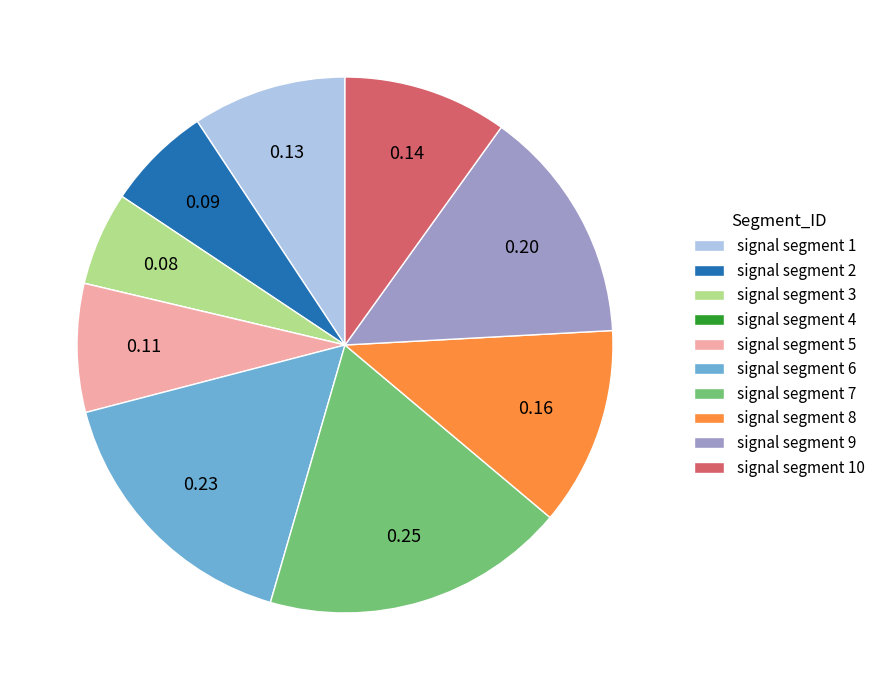

Combined, do signal segment 5 and signal segment 10 account for over 50%?

No